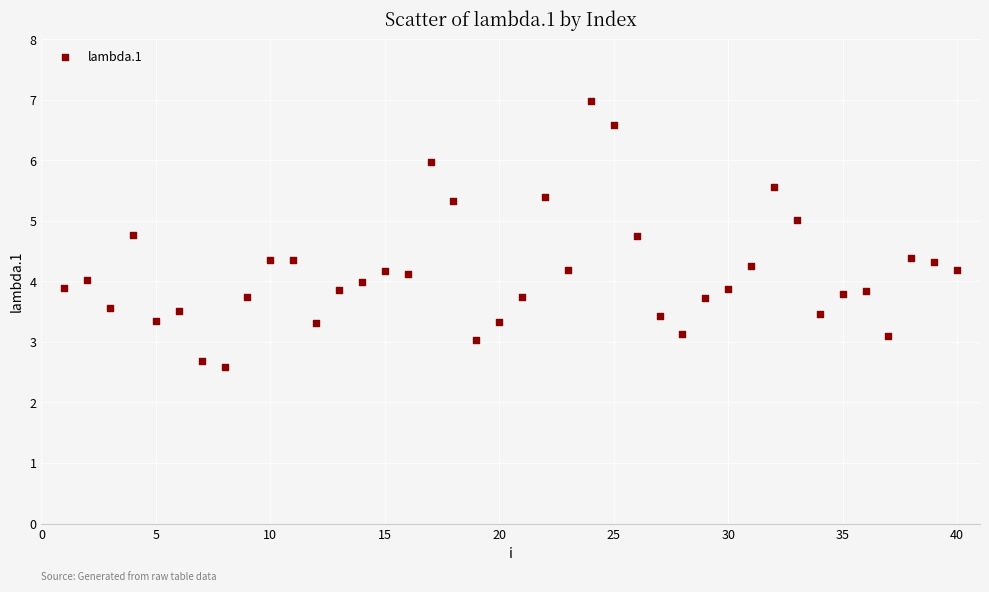

What is the range of X values (max minus min)?

39.0